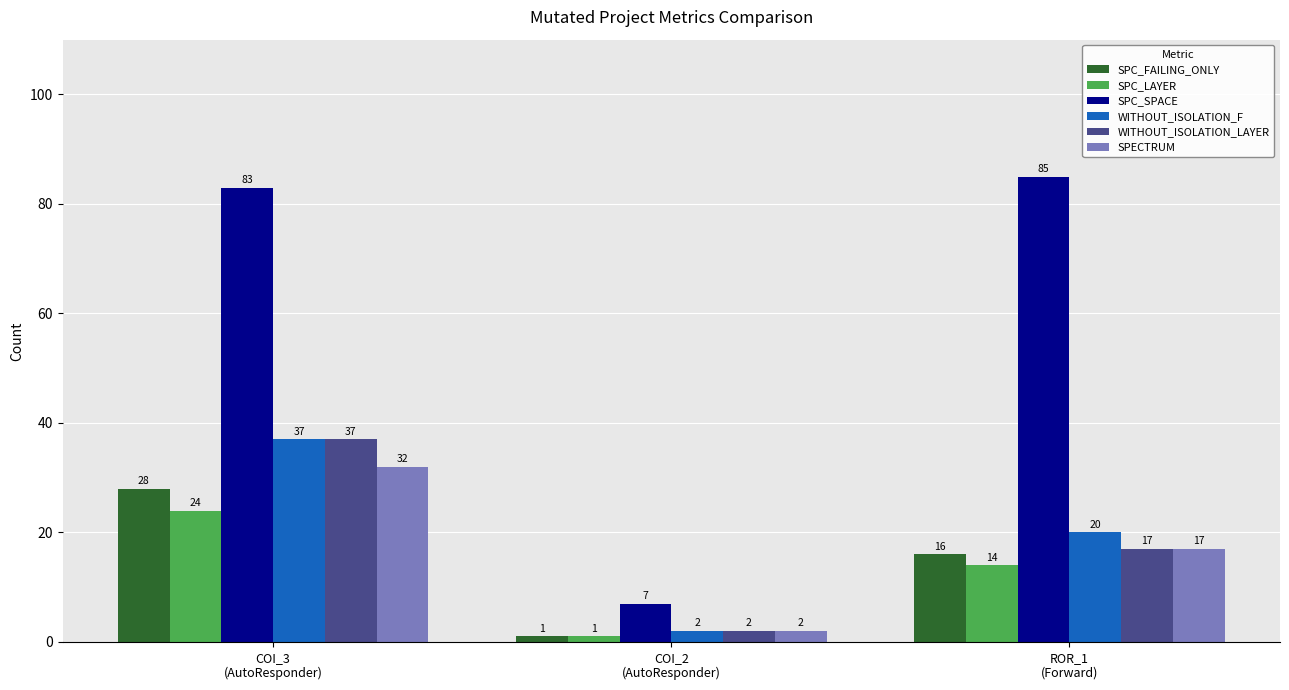

What is the label of the 3rd bar from the right?

COI_3
(AutoResponder)